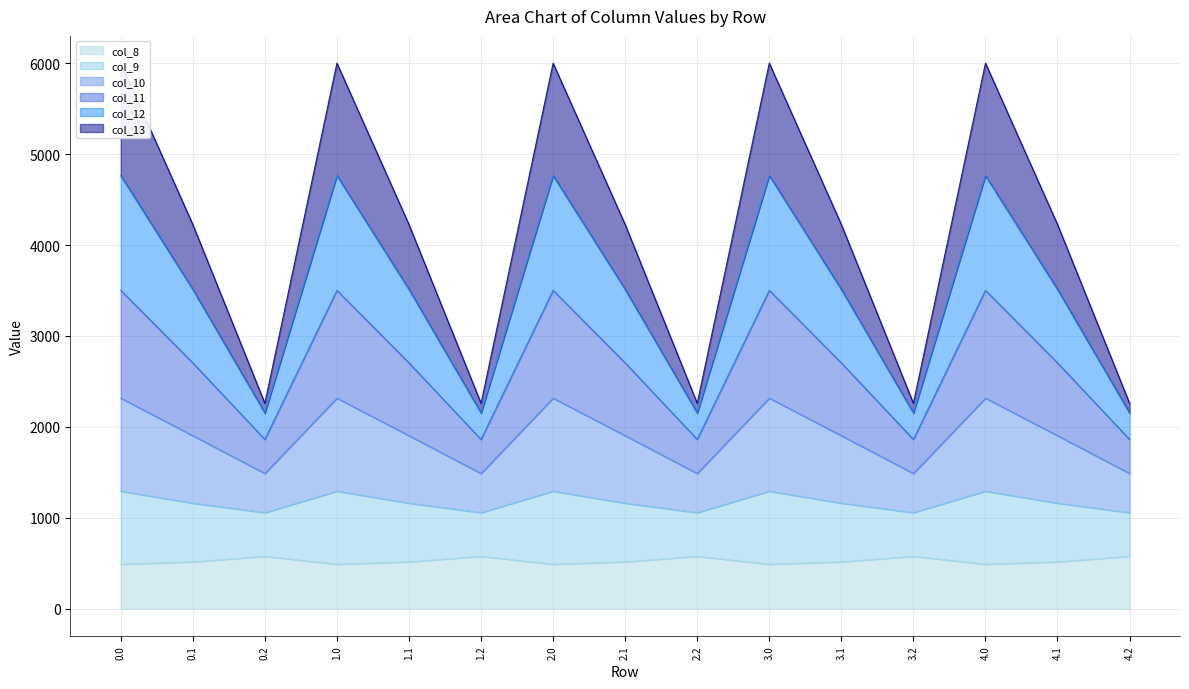

True or false: col_12 and col_11 intersect in this chart.

False